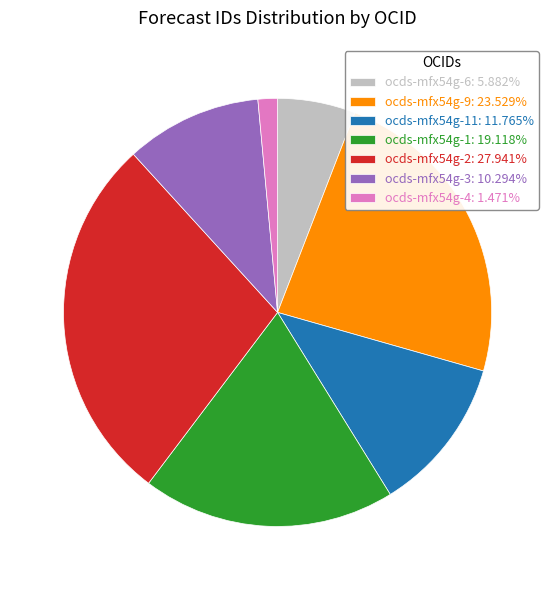

What is the ratio of the value at ocds-mfx54g-9: 23.529% to the value at ocds-mfx54g-2: 27.941%?

0.8